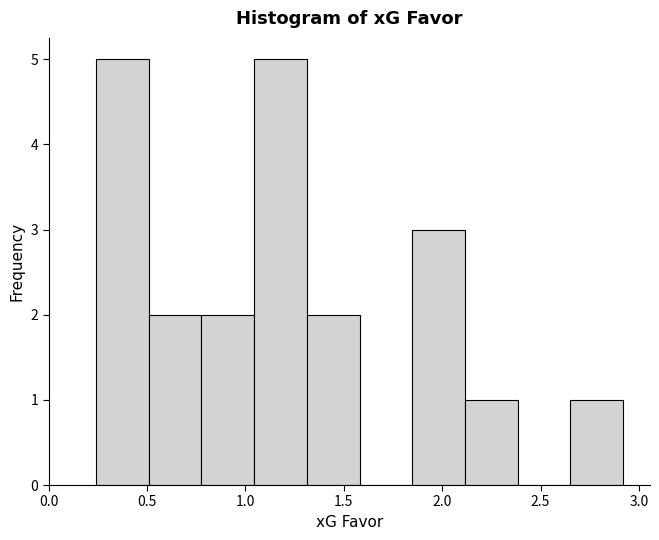

What is the height of the bar covering 2.65 to 2.90 on the x-axis? Neither the bar edges nor the heights are printed on the chart, so give them approximately, as read against the axes.

1